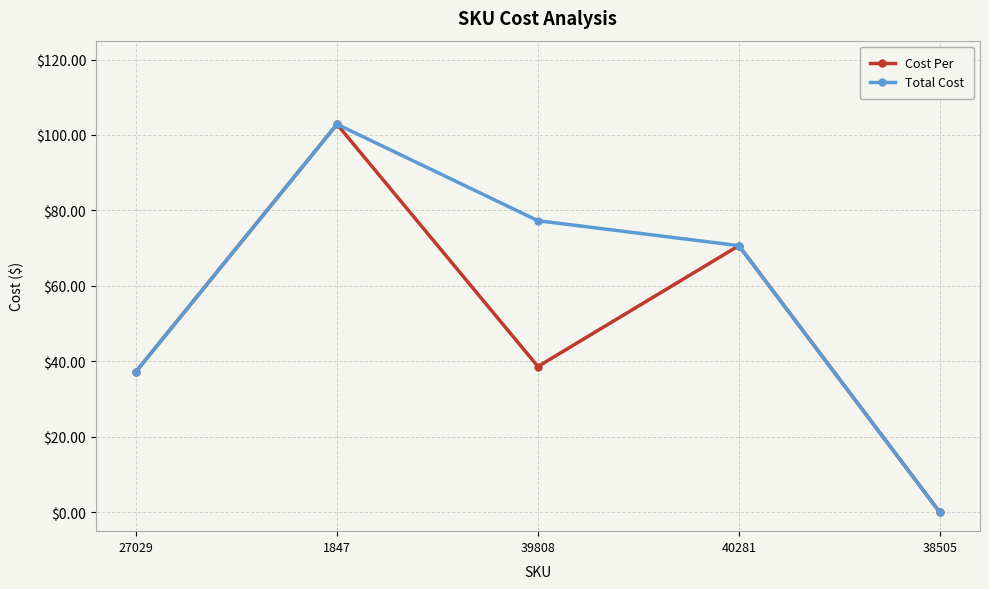

What is the sum of all Total Cost values?

288.1